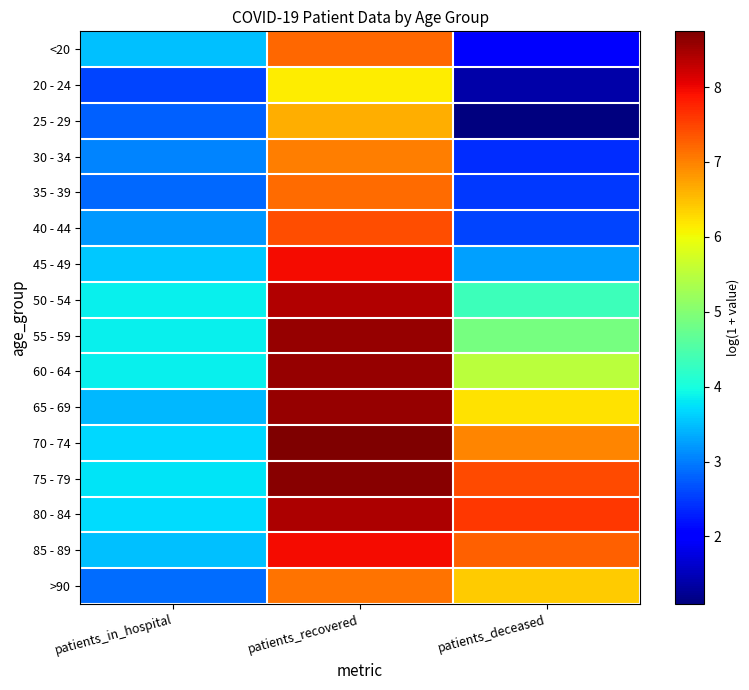

Which has a higher value, patients_deceased or patients_in_hospital?

patients_in_hospital